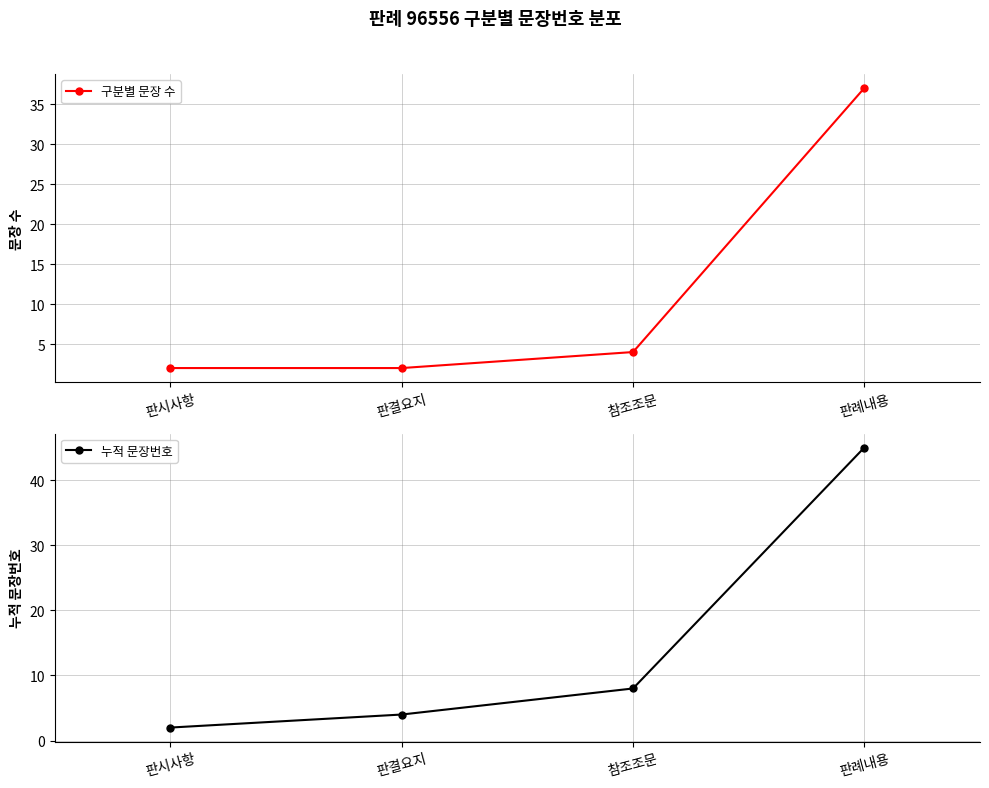

List the labels in order of 구분별 문장 수 value, smallest first.

판시사항, 판결요지, 참조조문, 판례내용